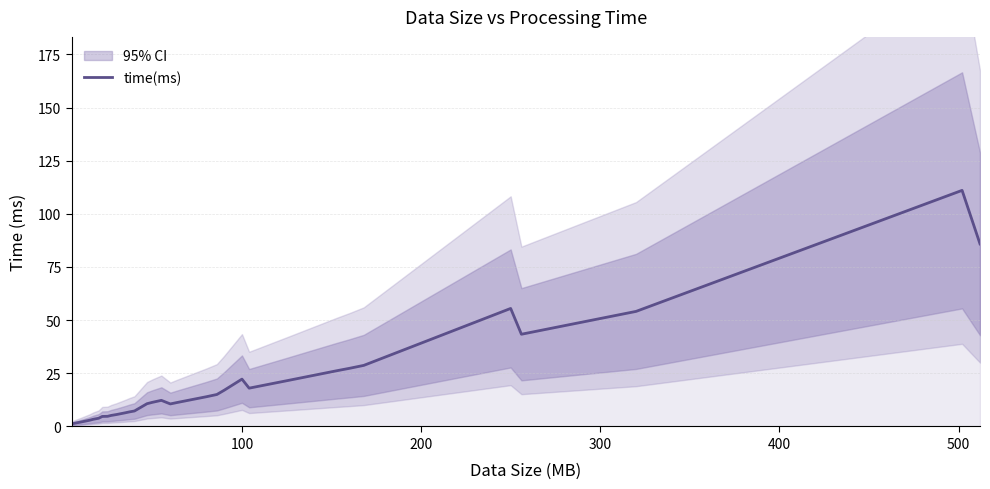

How many distinct data groups are displayed?

1